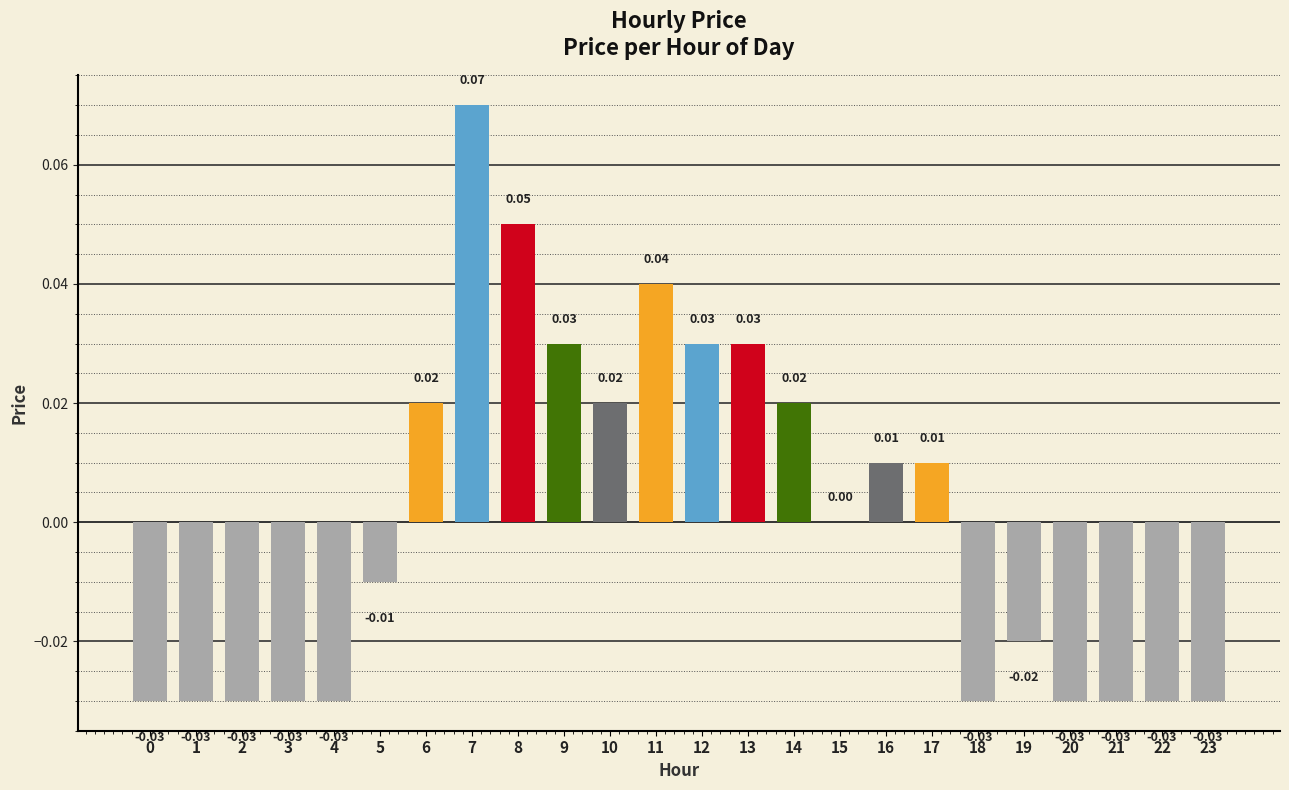

Between 9 and 21, which is larger?

9